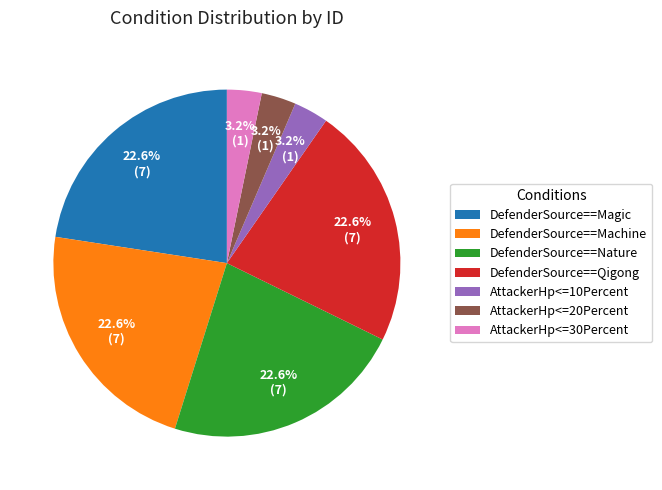

How many segments does this pie chart have?

7